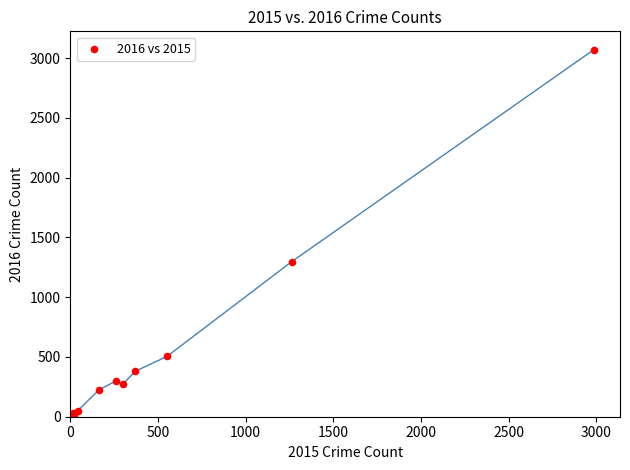

What Y value in the scatter plot is closest to 1542?

1297